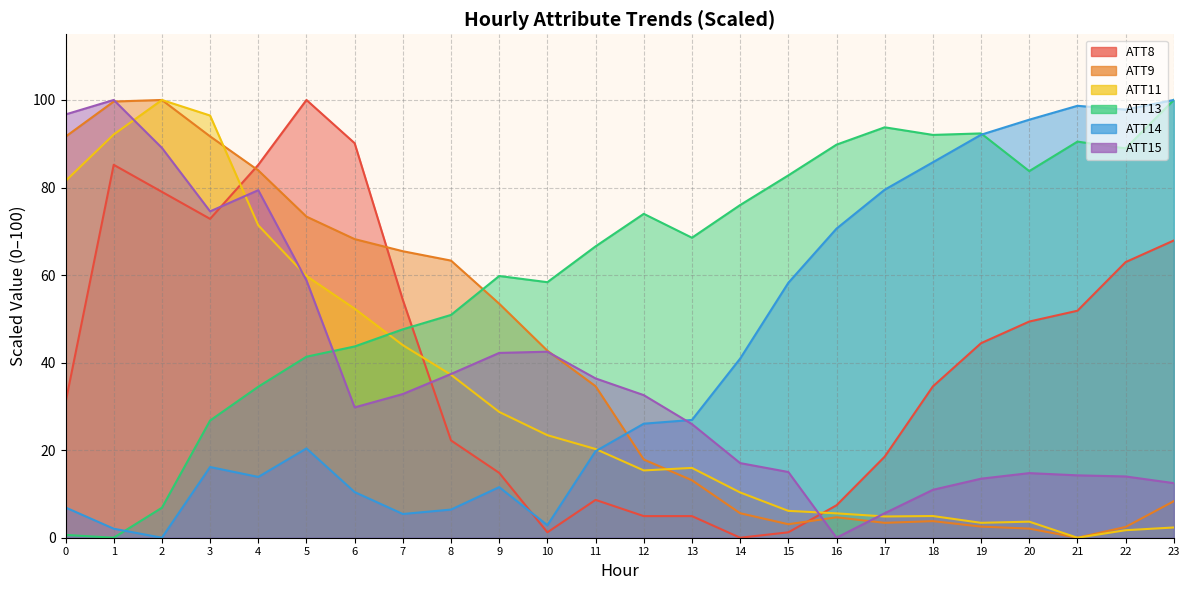

The value of ATT9 at 16 is 4.7. True or false?

True